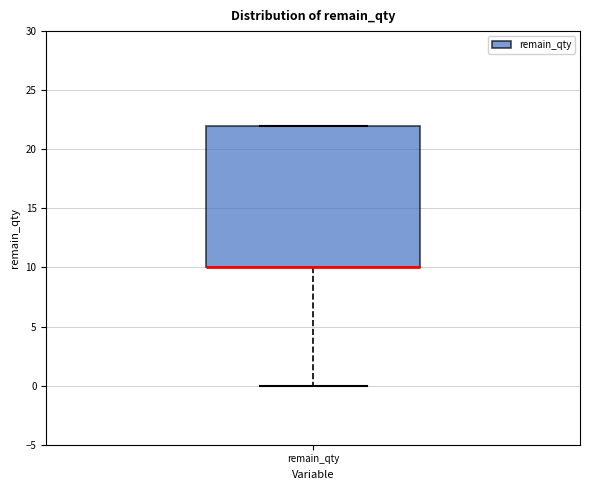

Where does the lower whisker of the box for remain_qty end on the y-axis? The values are not printed on the chart, so give them approximately, as read against the axis.

0